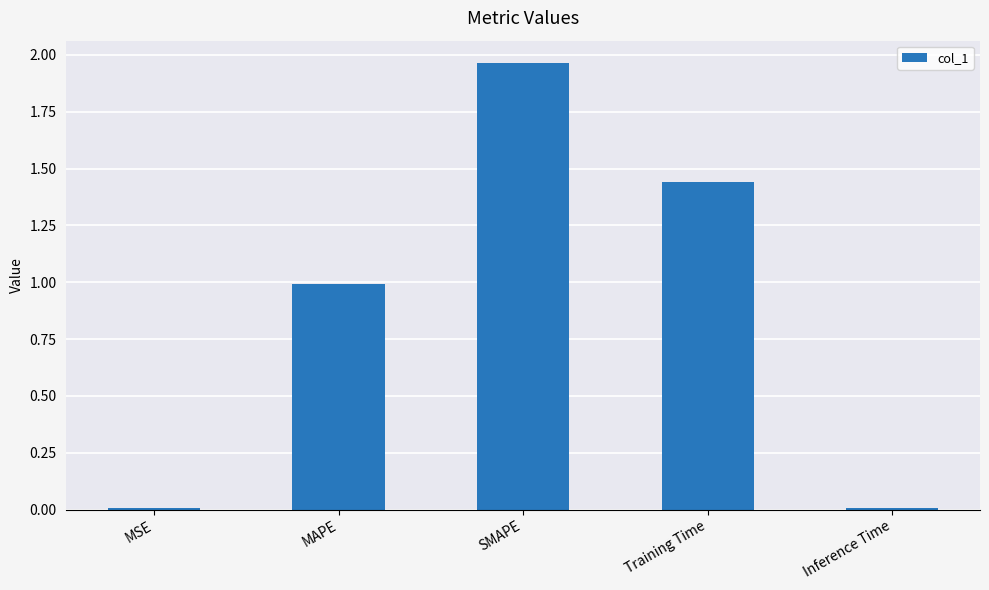

What is the average value?

0.9